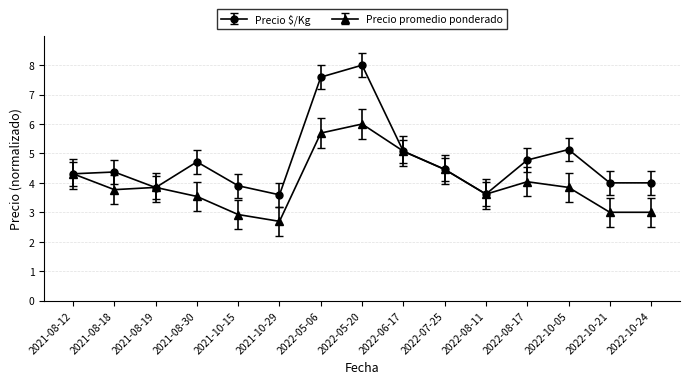

List the series in order of their overall mean, highest first.

Precio $/Kg, Precio promedio ponderado